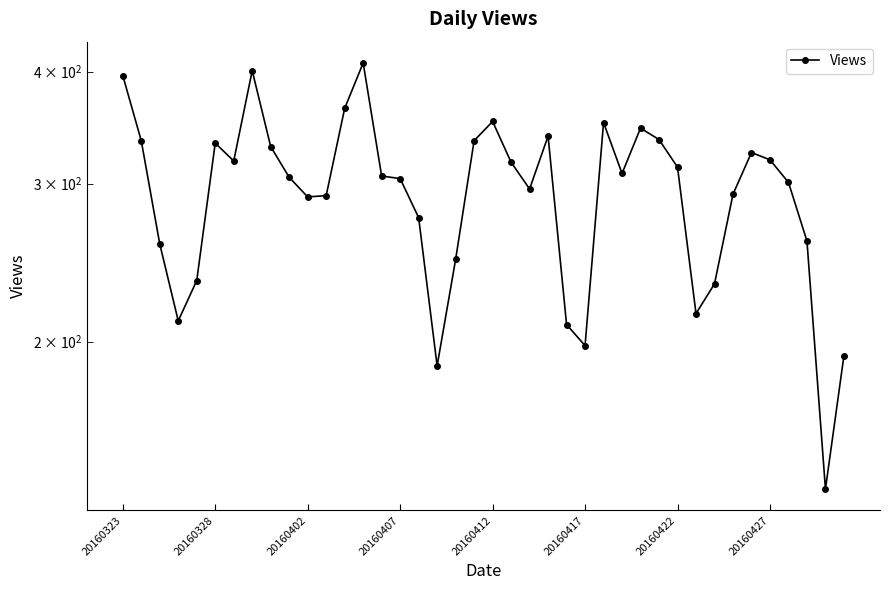

What is the average value?

294